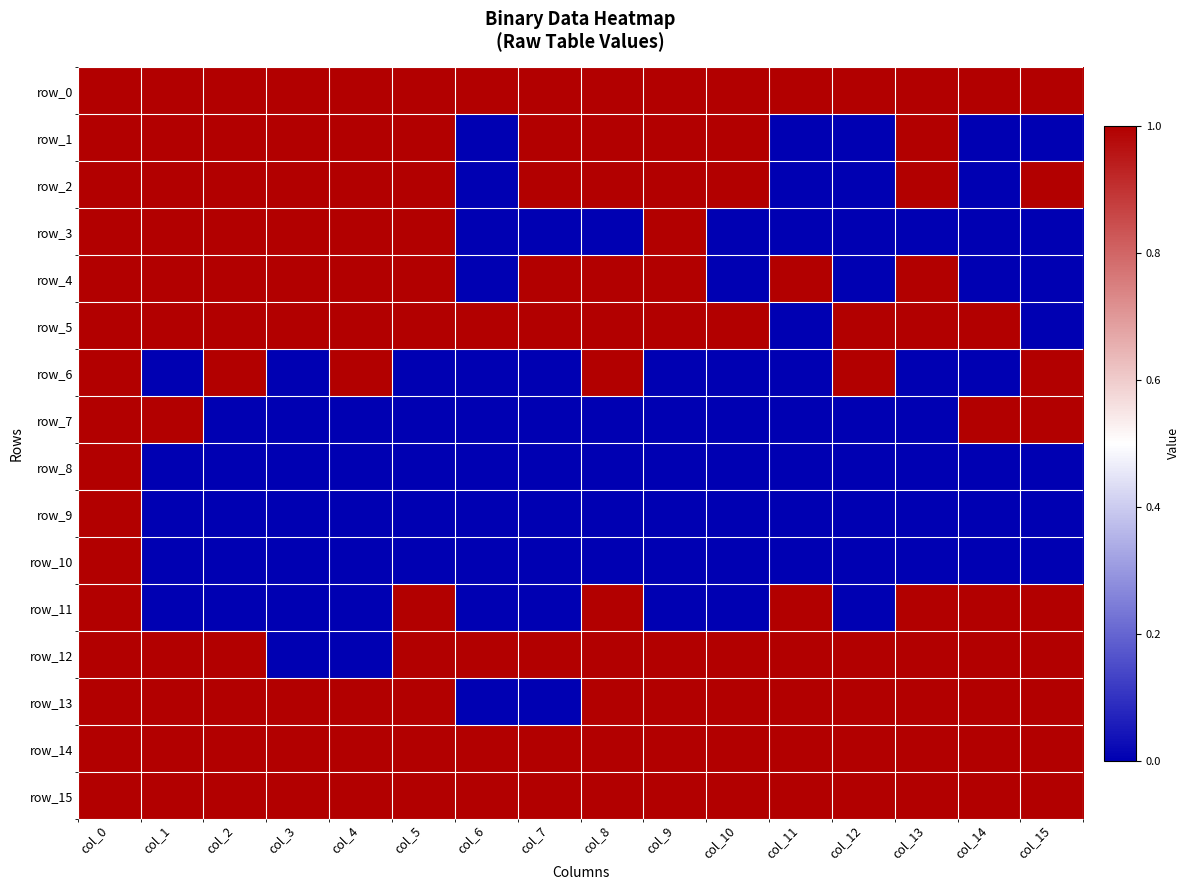

Is it true that row_12 equals 1 at col_1?

True